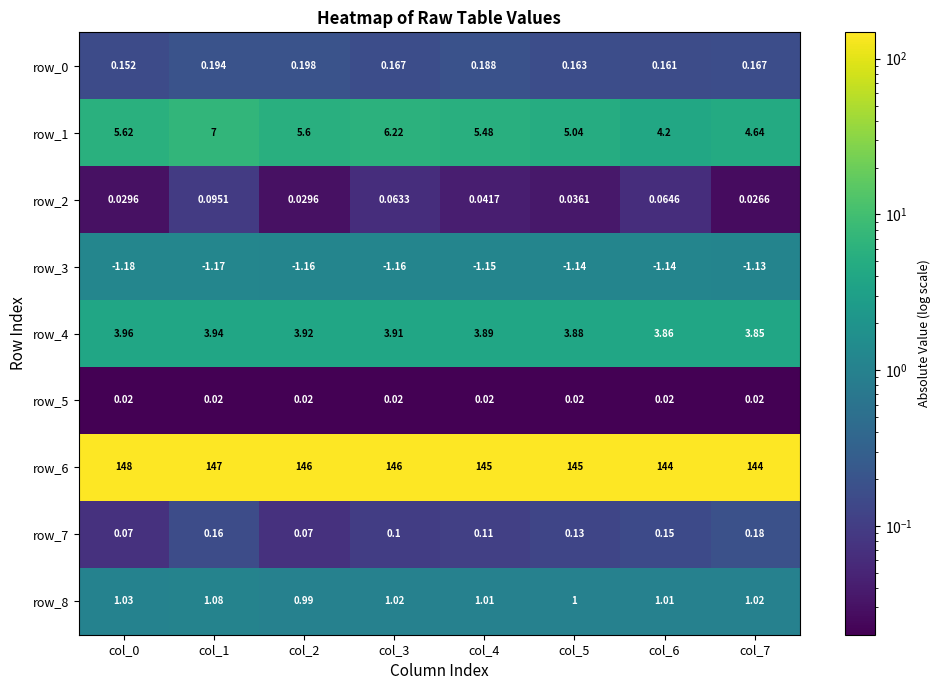

Between col_5 and col_6, which series saw the biggest shift?

row_6